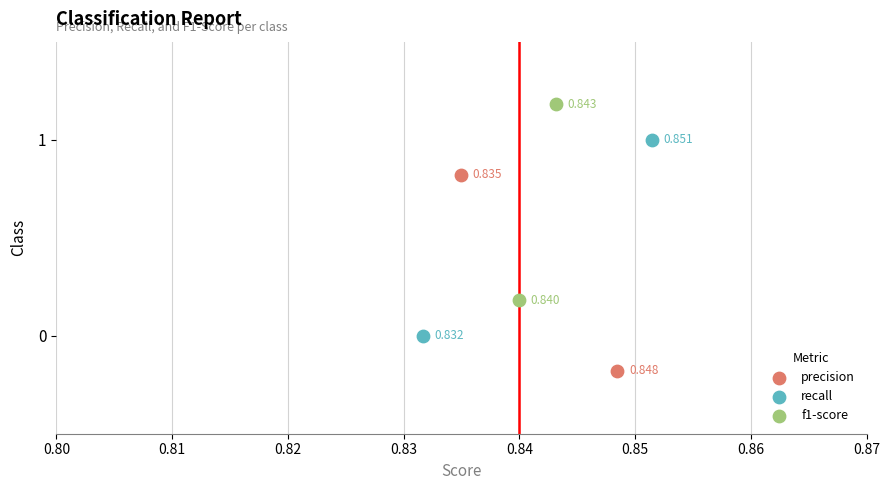

What are all the series names shown in the legend?

precision, recall, f1-score